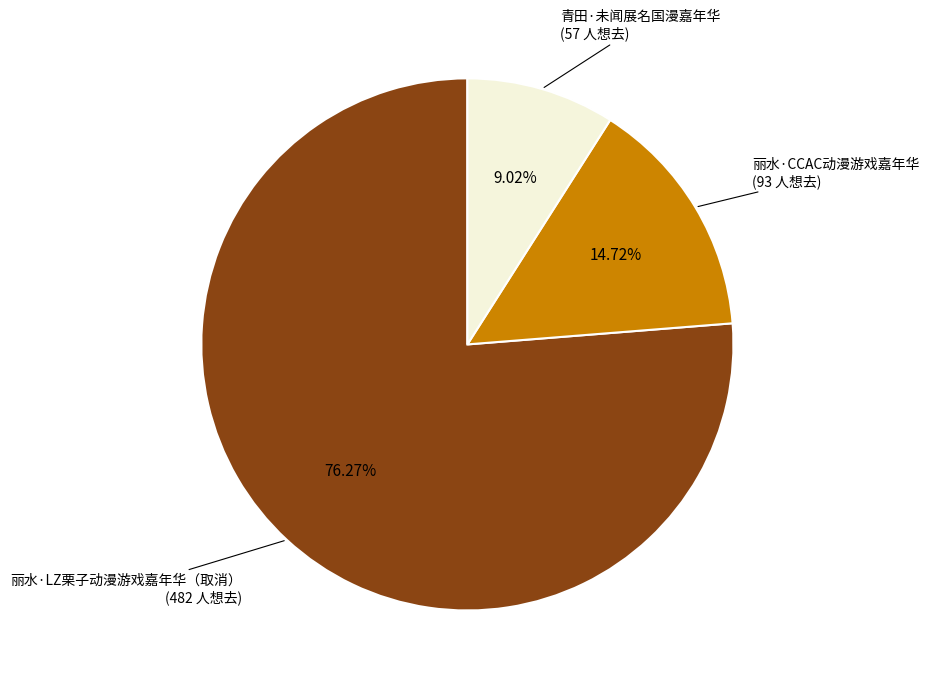

Which slice represents more than half of the pie?

丽水·LZ栗子动漫游戏嘉年华（取消）